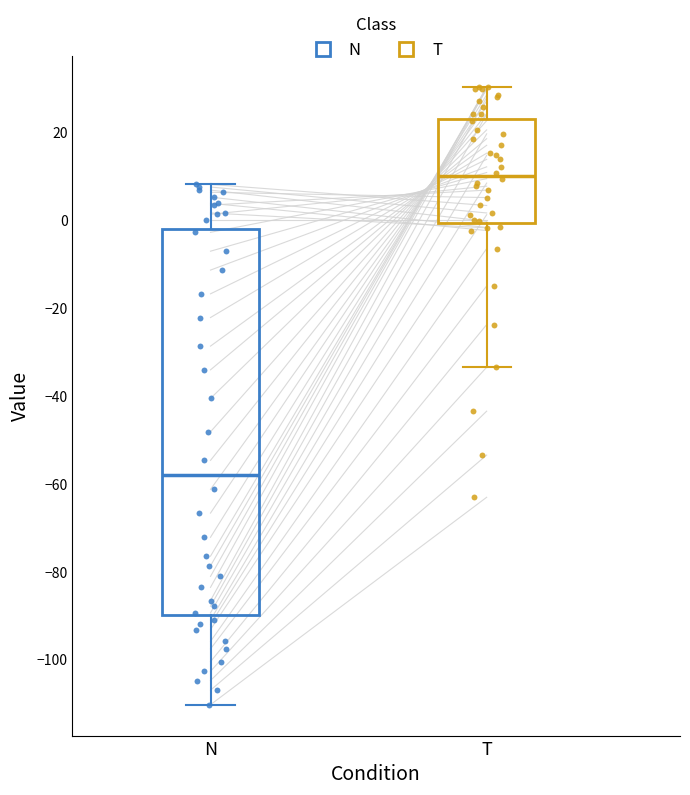

Where is the lower edge of the box for N on the y-axis? The values are not printed on the chart, so give them approximately, as read against the axis.

-90